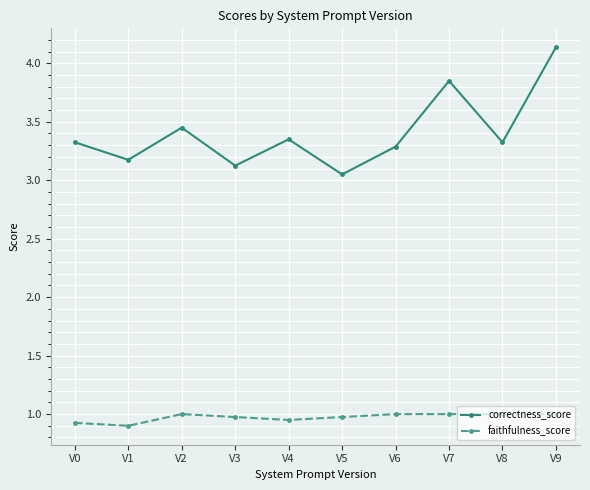

True or false: correctness_score has more than 2 points higher than both neighbors.

True